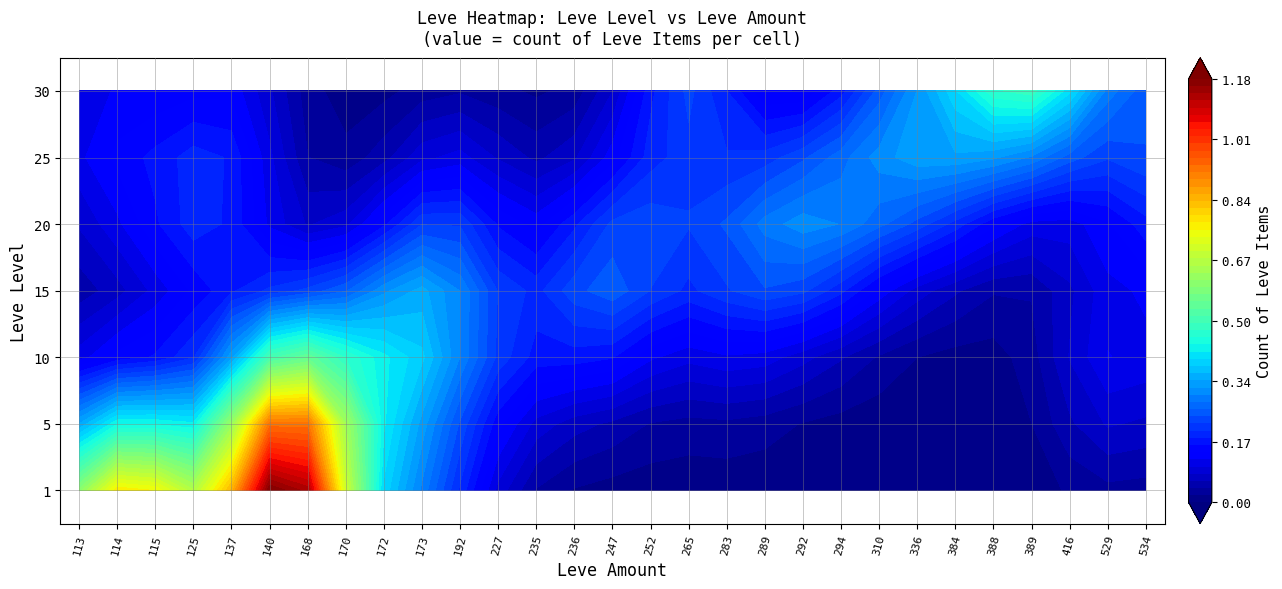

How many values in 5 are above zero?

2